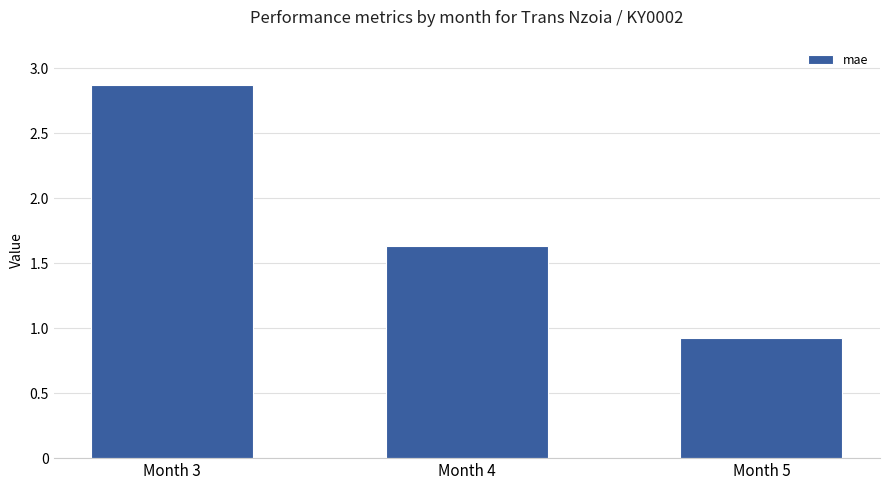

List the labels in order of value, smallest first.

Month 5, Month 4, Month 3